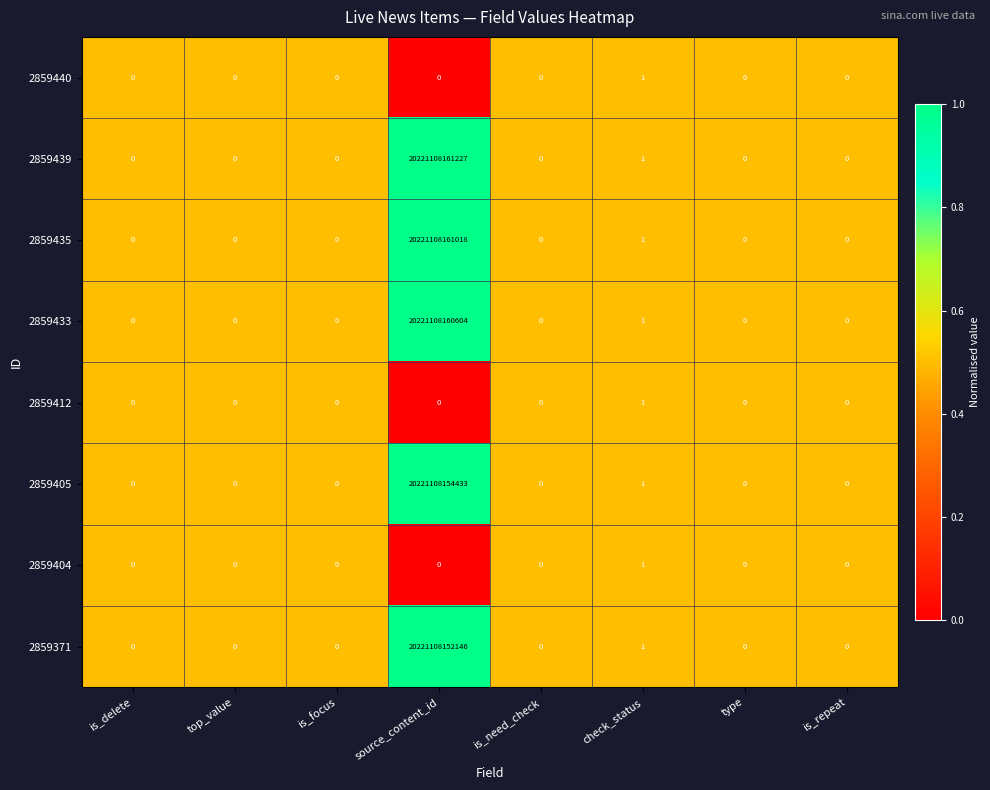

Count the 2859412 values in the range 0 to 1.

8